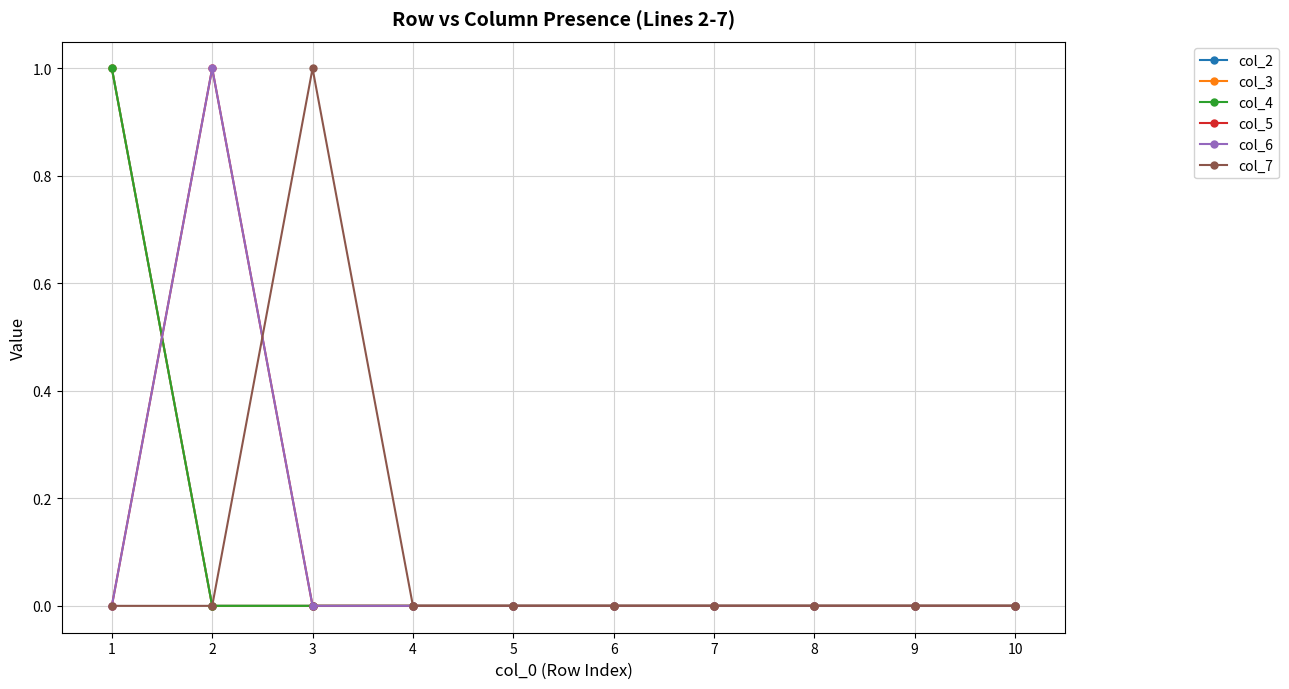

Where do col_7 and col_5 first cross each other?

2 and 3